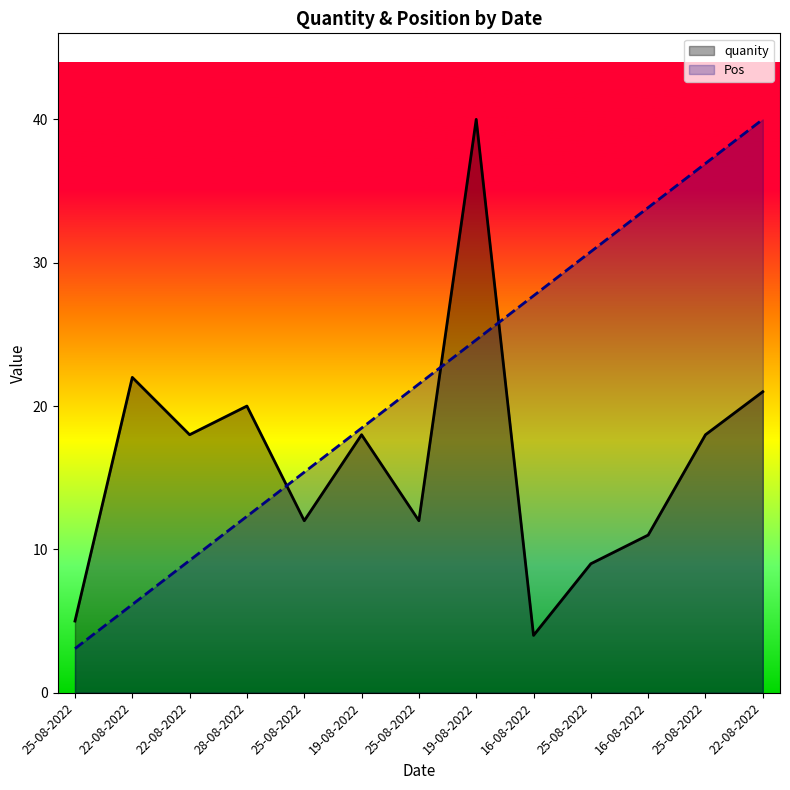

At which label does quanity first exceed 18?

22-08-2022